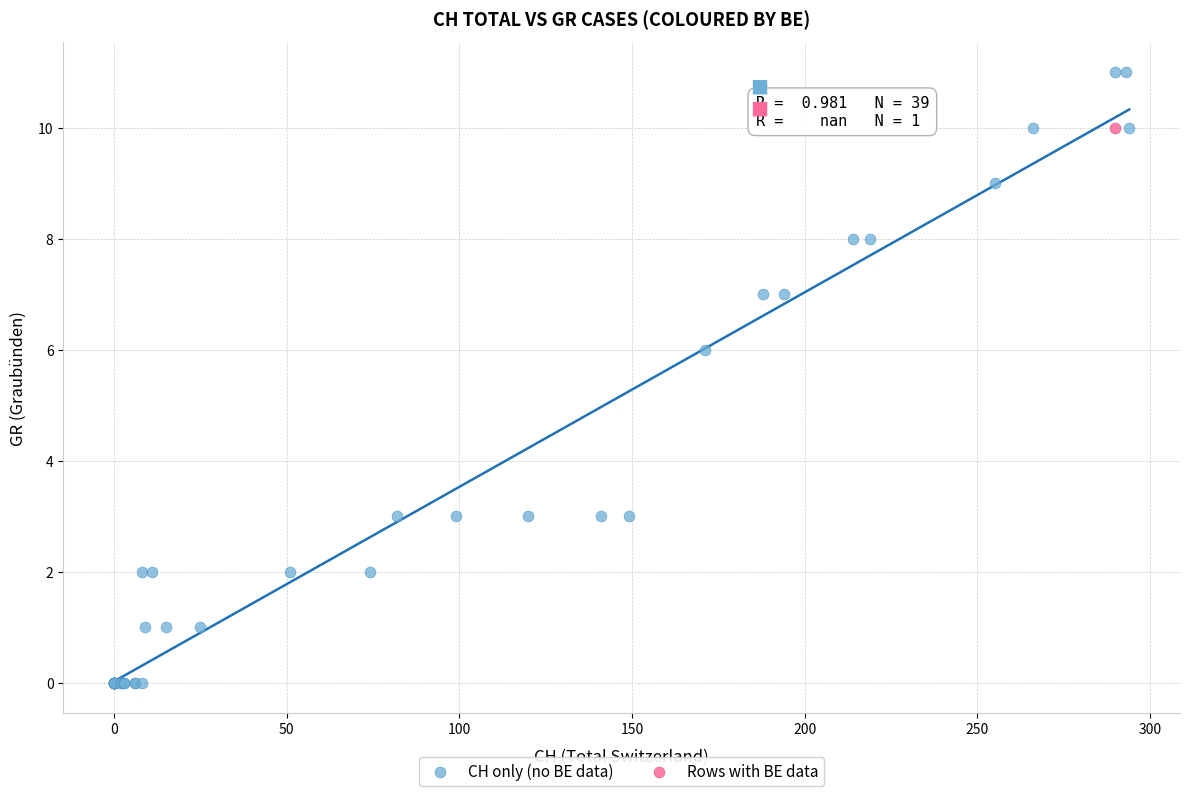

What are all the series names shown in the legend?

CH only (no BE data), Rows with BE data